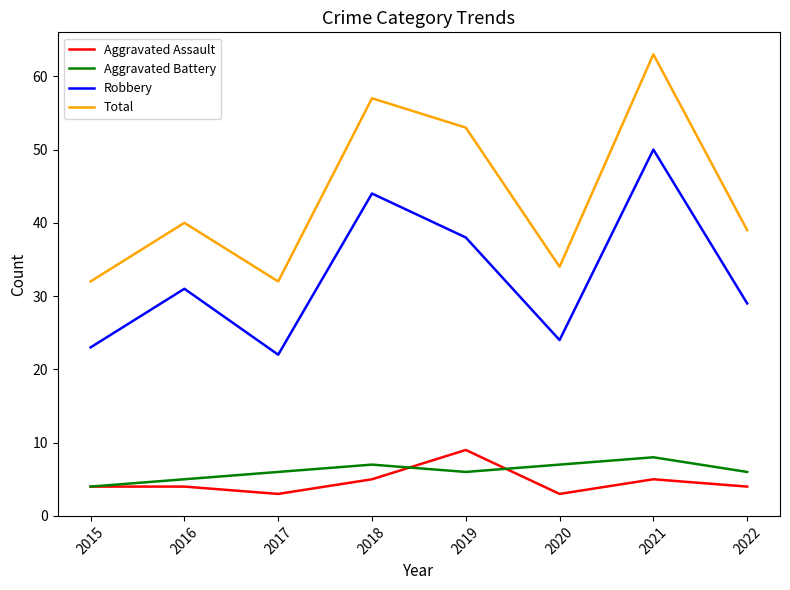

True or false: Aggravated Battery and Robbery cross at least once.

False